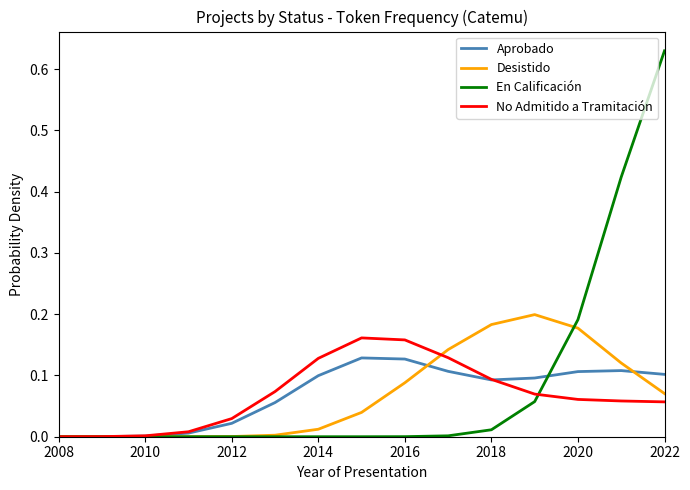

Which series has the widest spread of values?

En Calificación